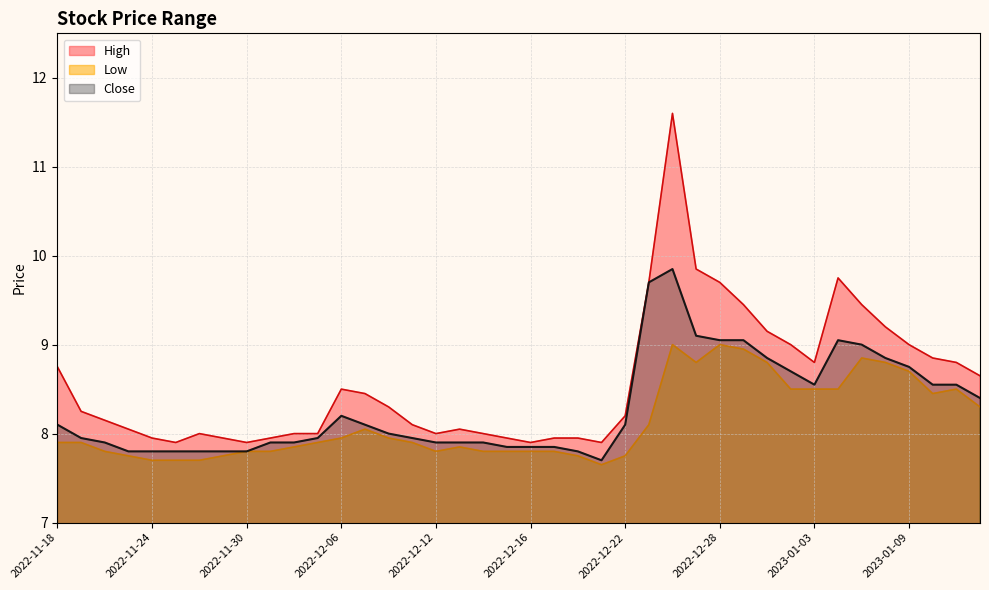

What value does the Low series have at 2022-12-19?

7.8